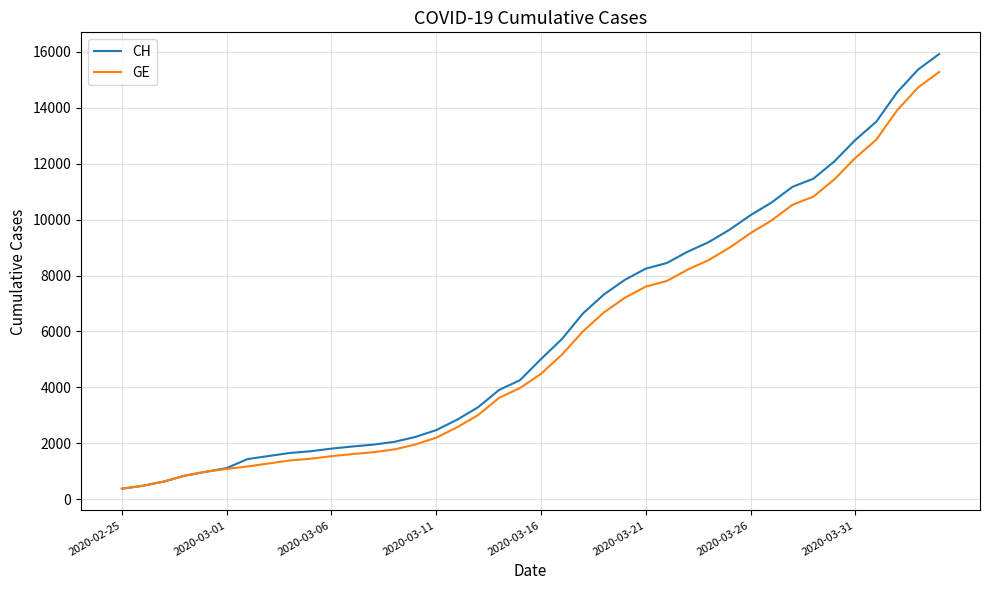

How many lines are shown in the chart?

2